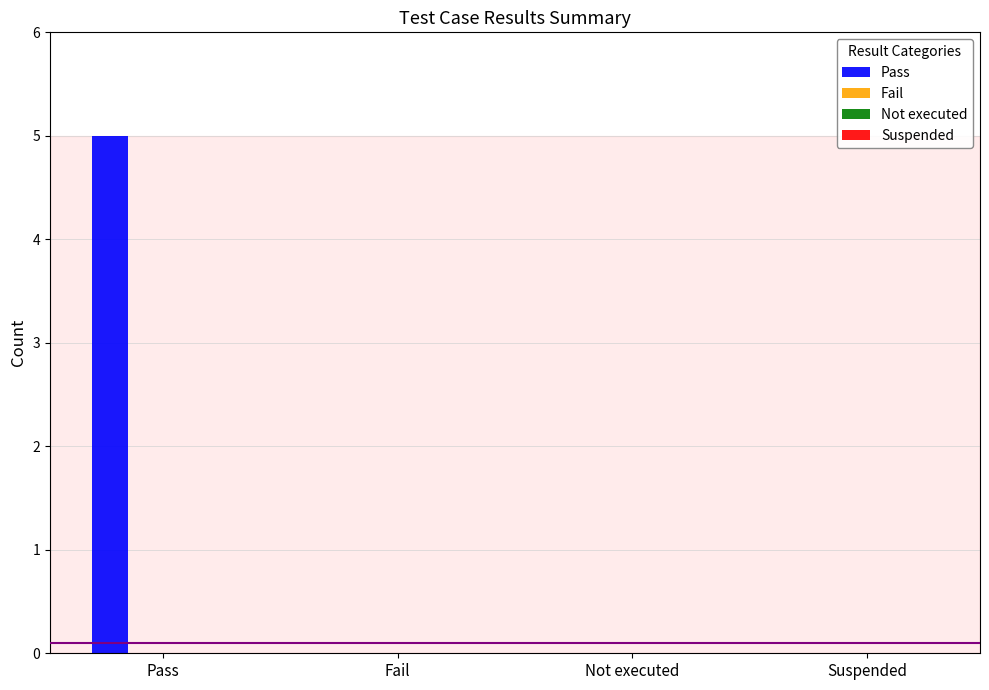

What is the change in value from Pass to Fail?

-5